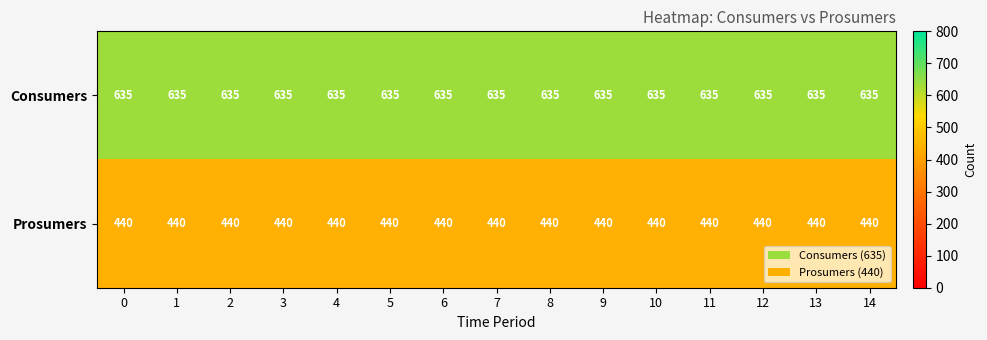

What is the total value across all series at 14?

1075